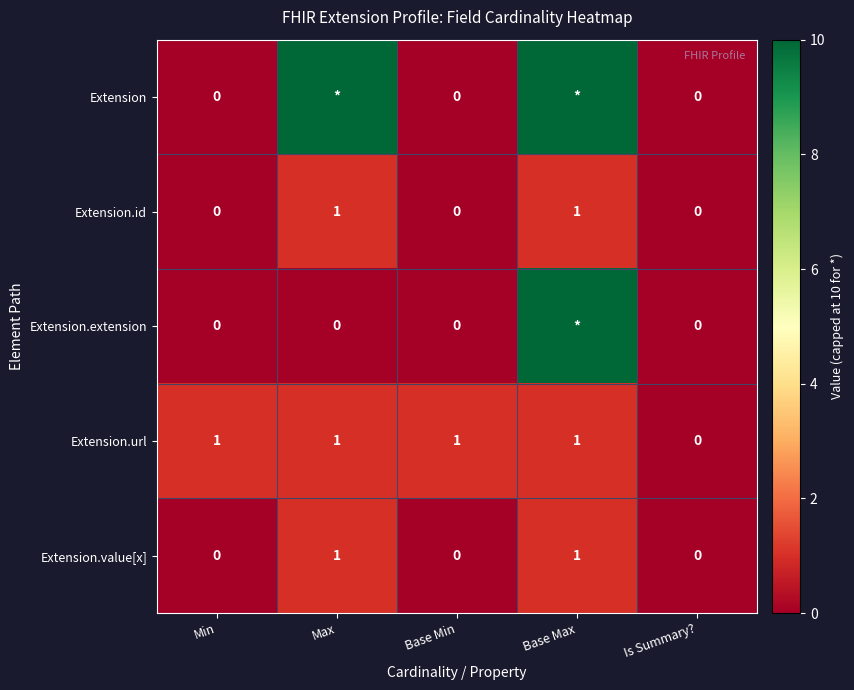

What is the sum of all Extension.value[x] values?

2